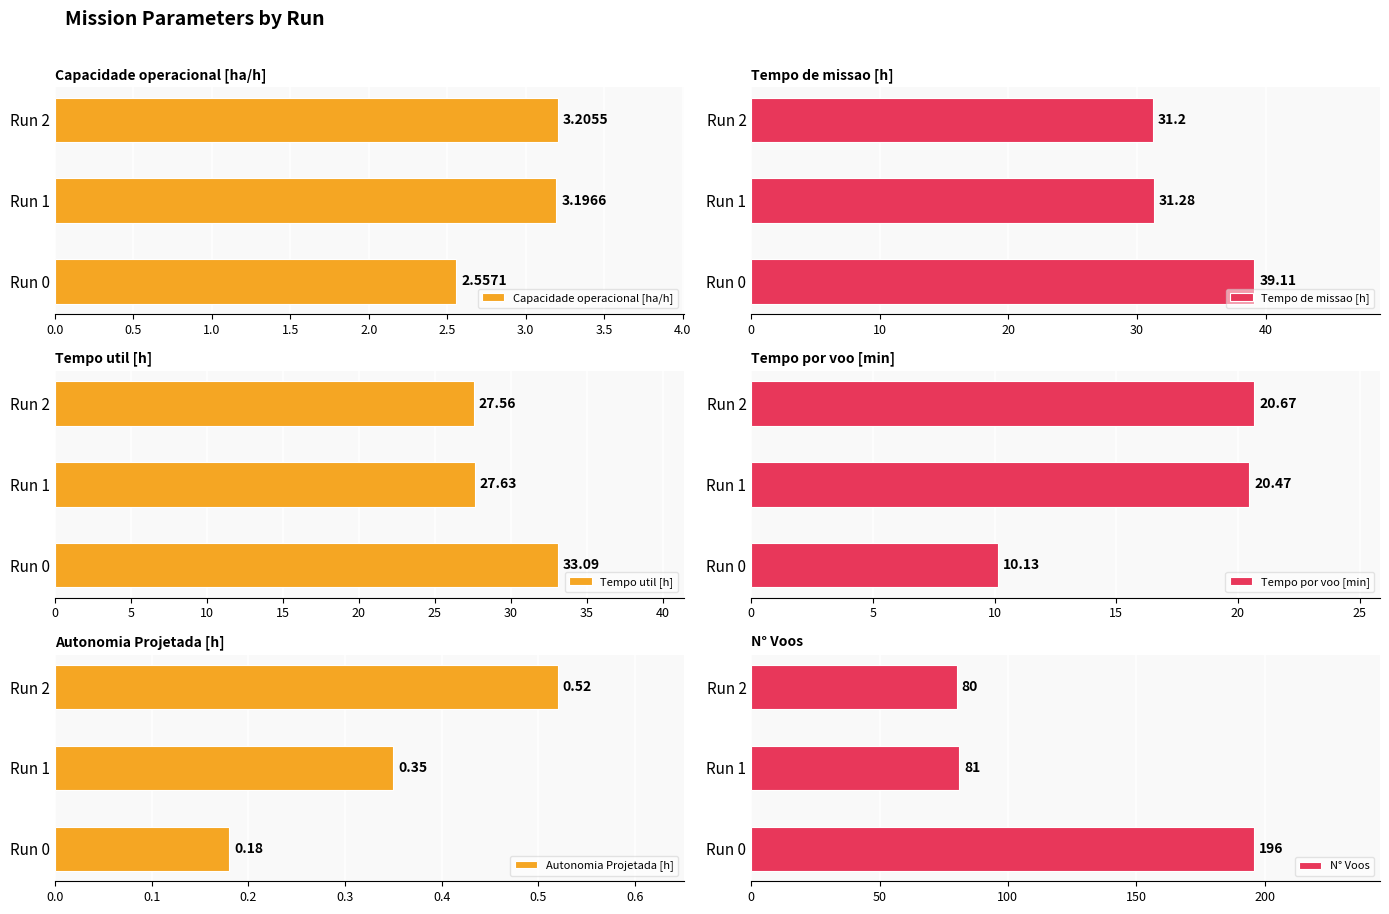

Reading right to left, list all the values displayed in this chart.

Capacidade operacional [ha/h]: 3.2	3.2	2.6
Tempo de missao [h]: 31.2	31.3	39.1
Tempo util [h]: 27.6	27.6	33.1
Tempo por voo [min]: 20.7	20.5	10.1
Autonomia Projetada [h]: 0.5	0.3	0.2
N° Voos: 80.0	81.0	196.0